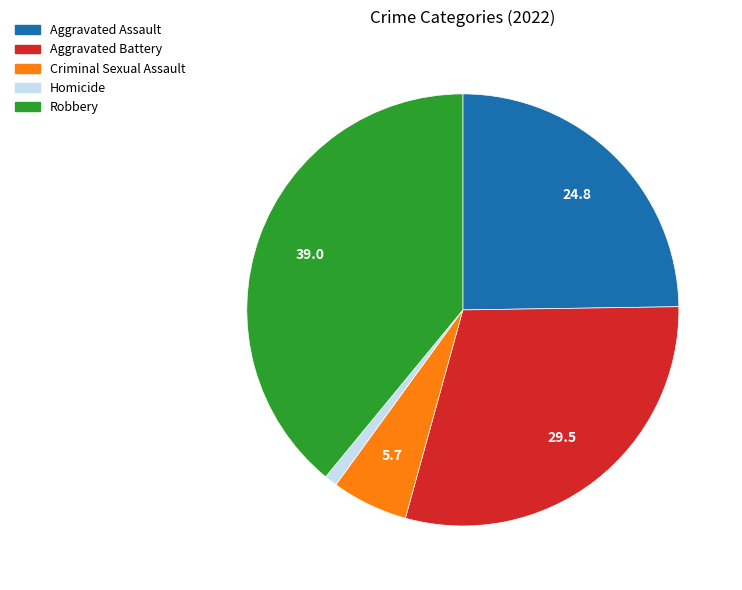

Does any single category account for the majority?

No